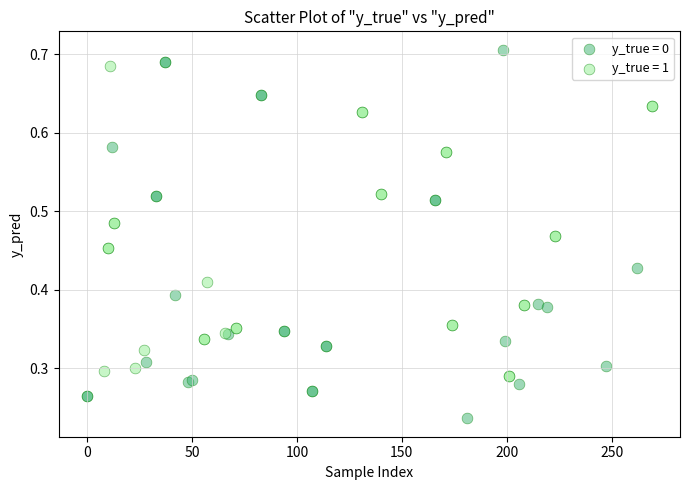

Which series has the widest spread of Y values?

y_true = 0